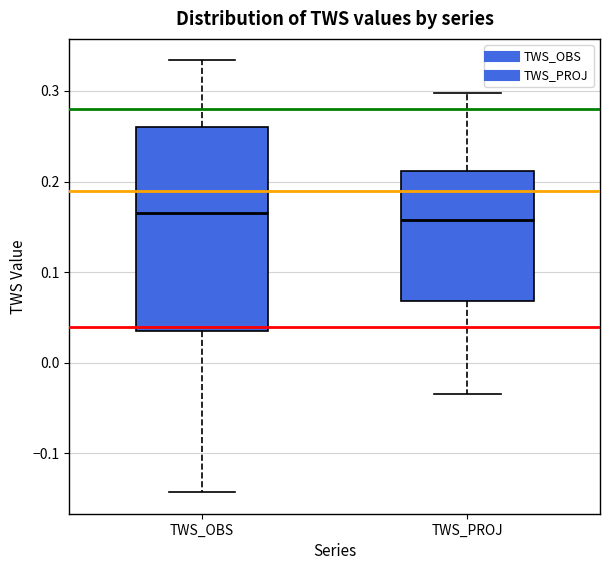

Where does the median line of the box for TWS_OBS sit on the y-axis? The values are not printed on the chart, so give them approximately, as read against the axis.

0.17